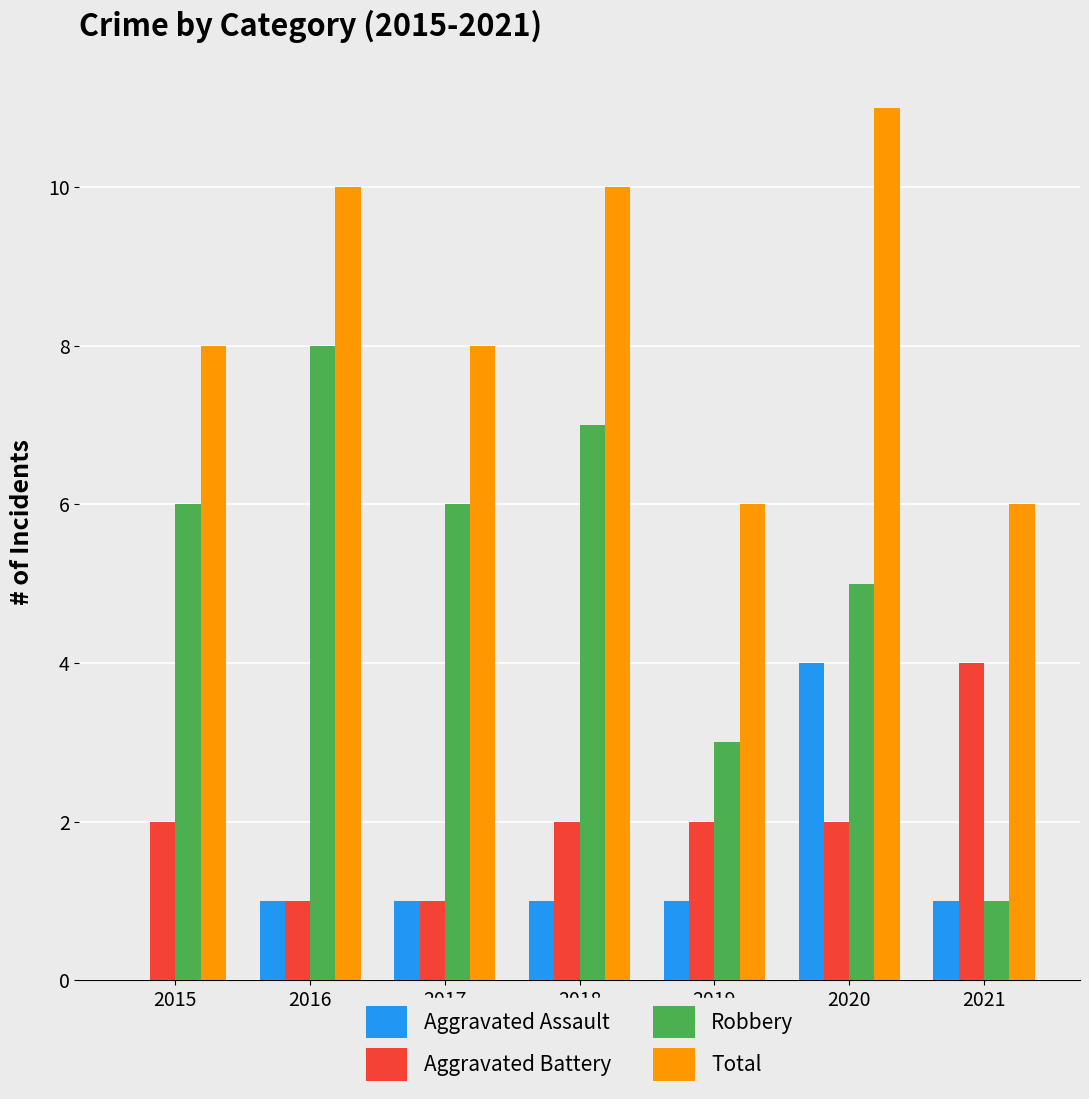

Reading left to right, extract all data points from this chart.

Aggravated Assault: 2015=0	2016=1	2017=1	2018=1	2019=1	2020=4	2021=1
Aggravated Battery: 2015=2	2016=1	2017=1	2018=2	2019=2	2020=2	2021=4
Robbery: 2015=6	2016=8	2017=6	2018=7	2019=3	2020=5	2021=1
Total: 2015=8	2016=10	2017=8	2018=10	2019=6	2020=11	2021=6